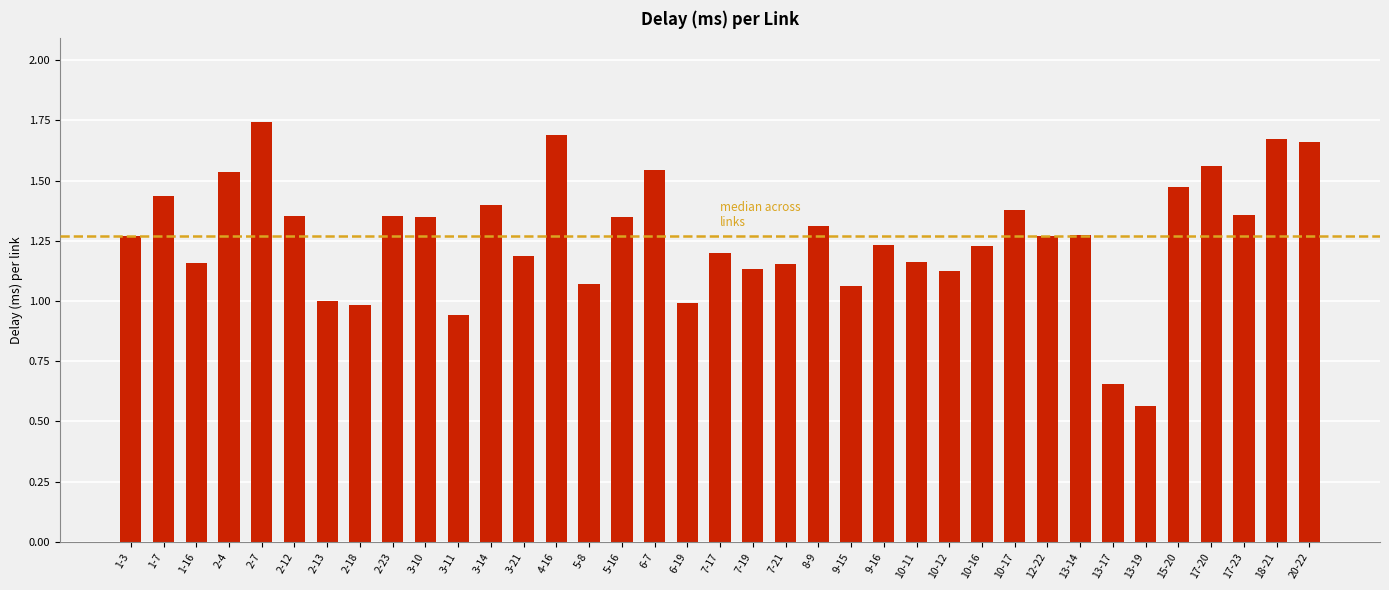

What is the change in value from 15-20 to 18-21?

+0.2